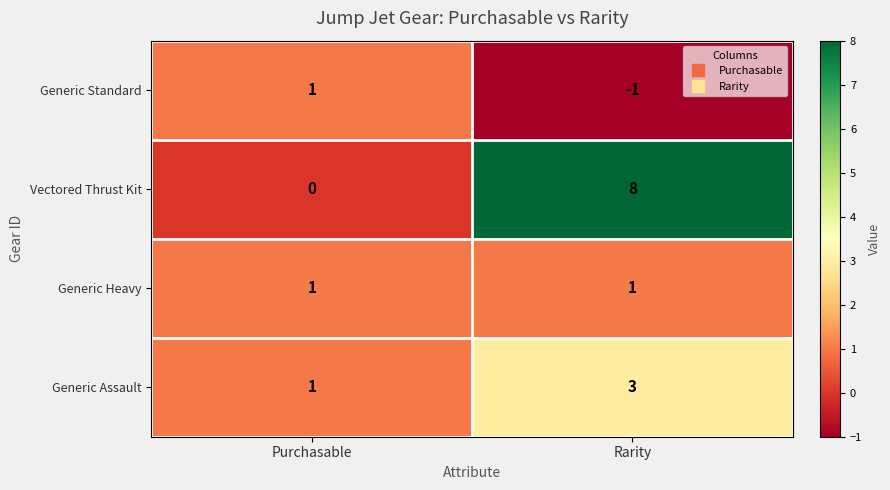

What is the spread (max minus min) of values at Rarity?

9